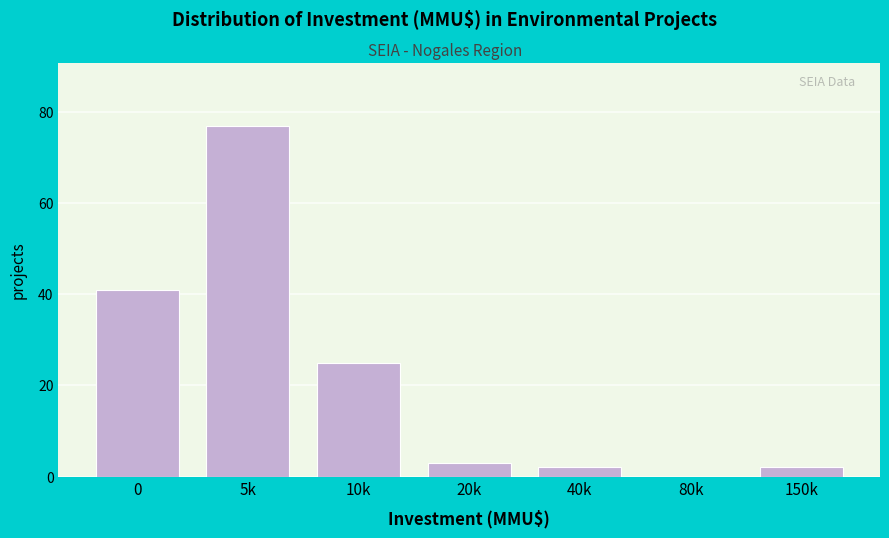

Reading left to right, what are all the values shown in this chart?

0=41	5k=77	10k=25	20k=3	40k=2	80k=0	150k=2